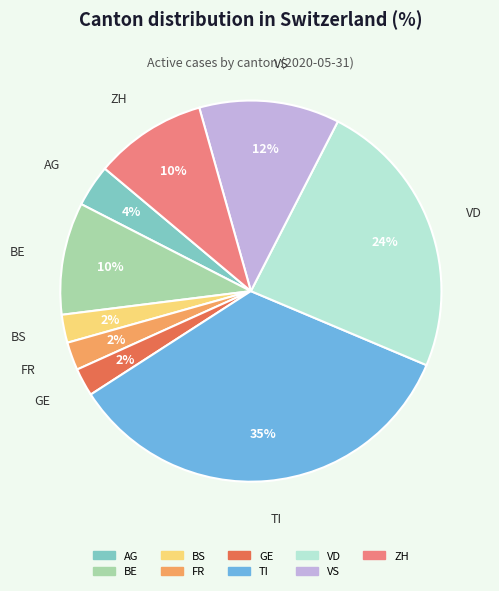

Does AG represent more than half of the total?

No